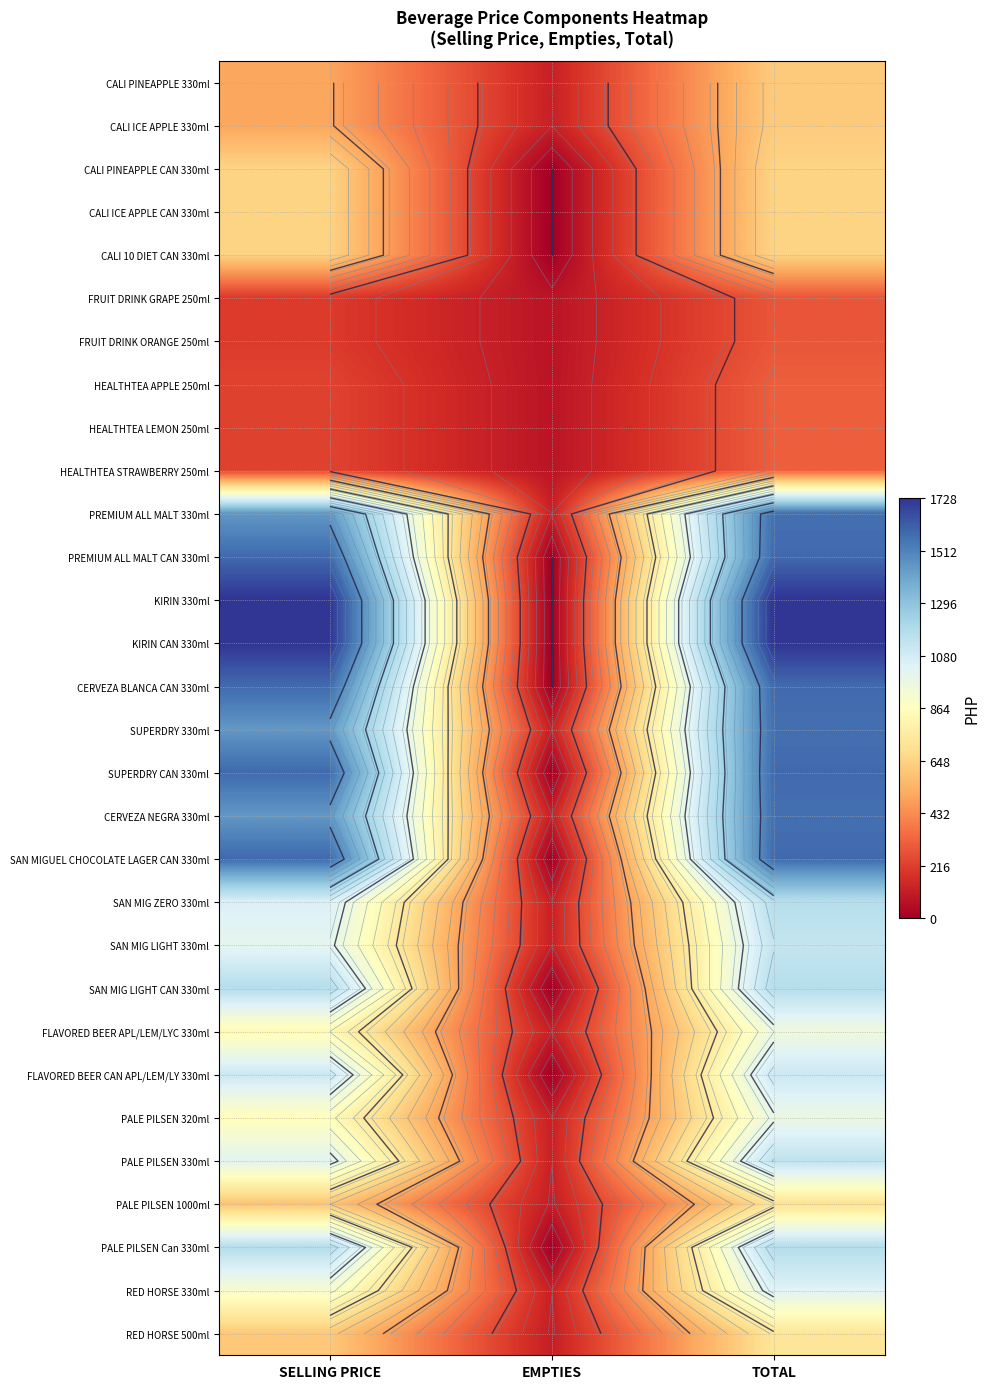

What is the difference between the CERVEZA NEGRA 330ml values at SELLING PRICE and TOTAL?

120